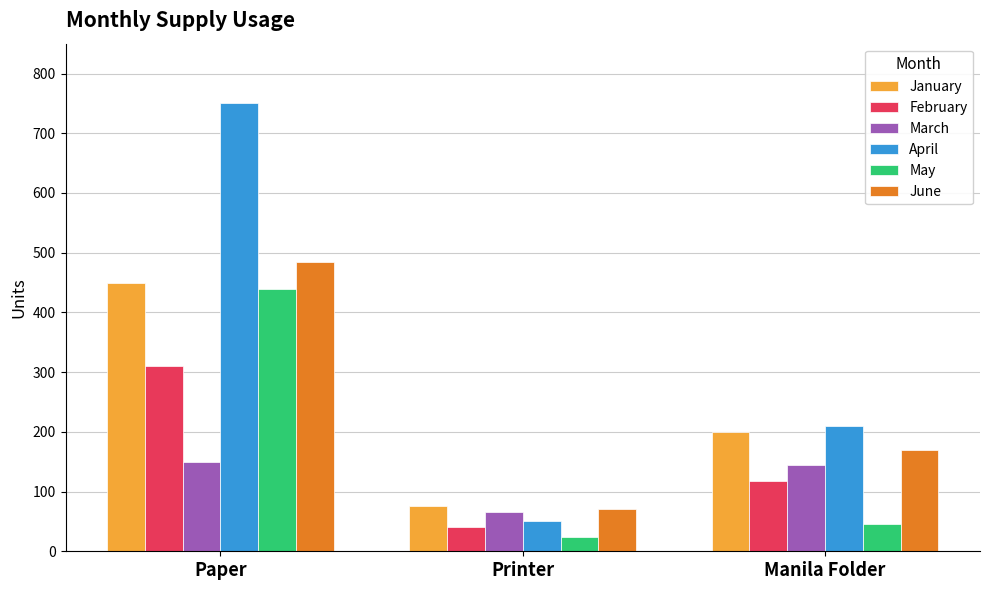

Is the value of May at Paper greater than the value of April at Manila Folder?

Yes